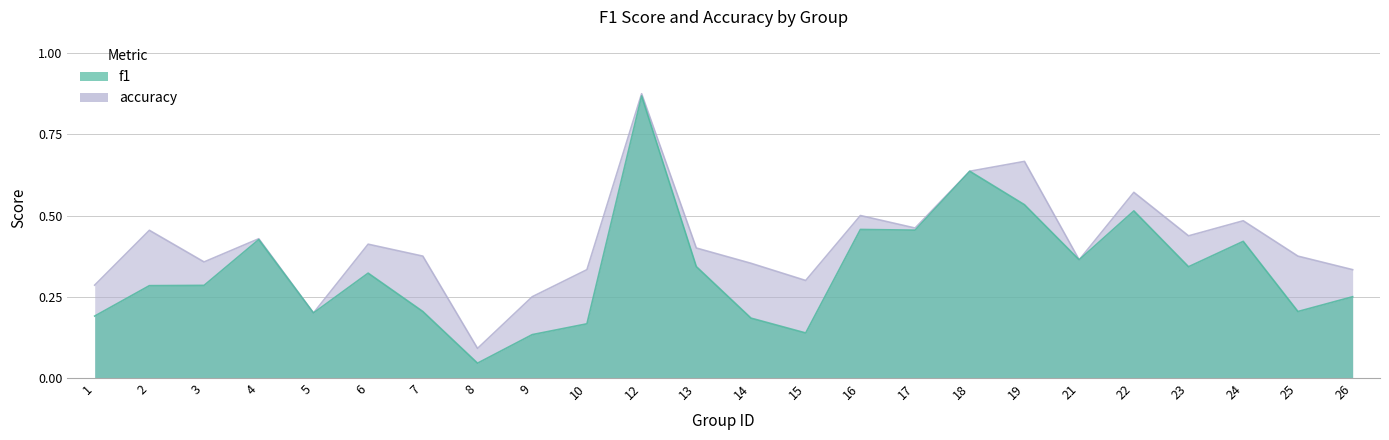

True or false: f1 and accuracy intersect in this chart.

False